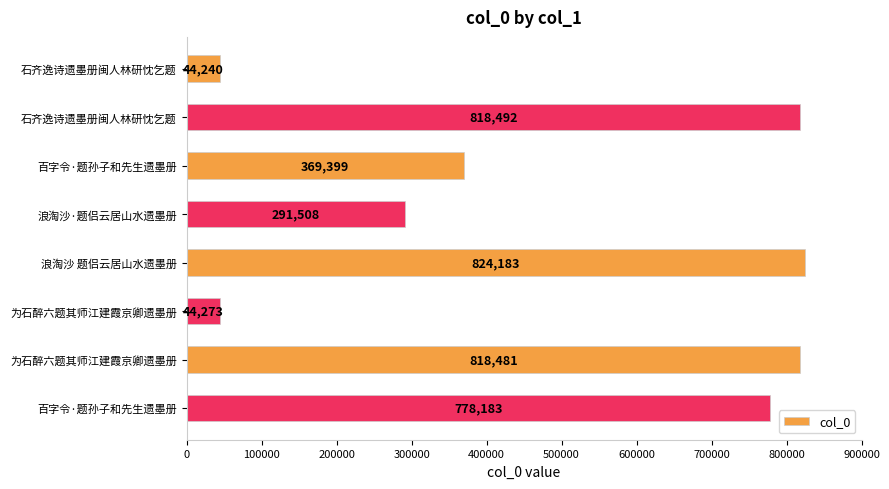

How many categories are shown in the chart?

8